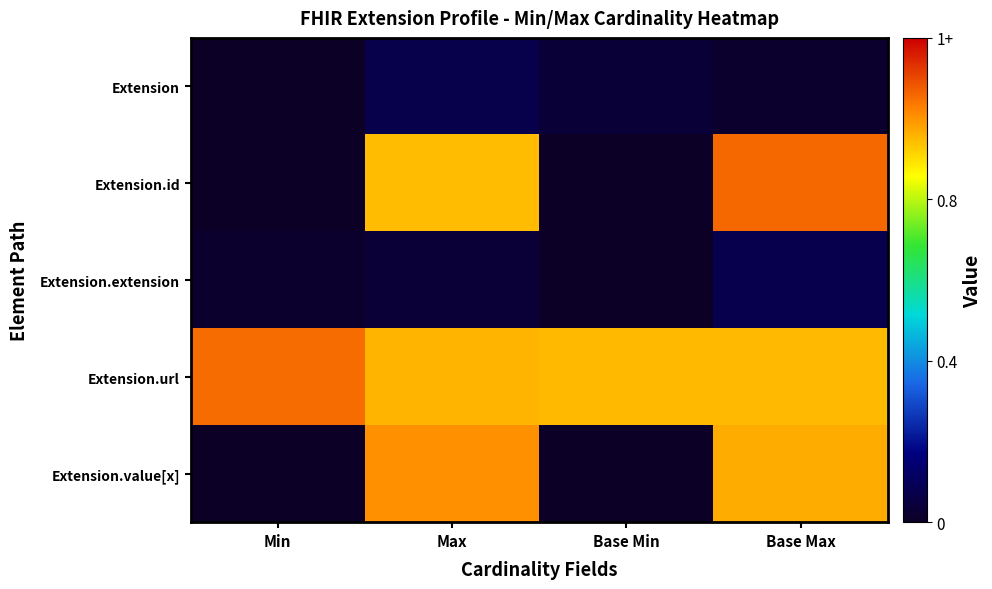

Between Min and Max, which series saw the biggest shift?

Extension.value[x]